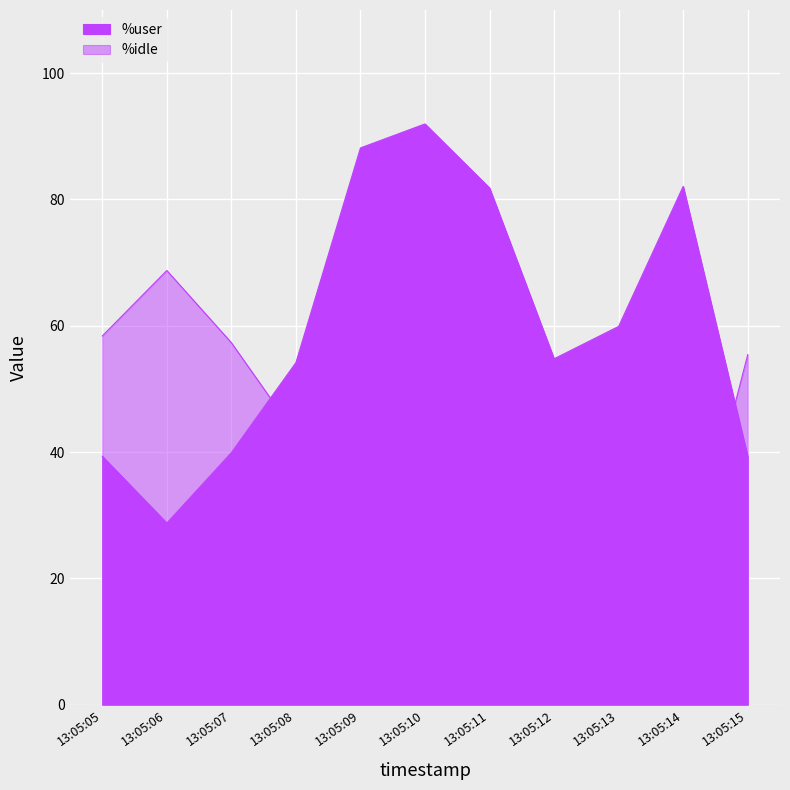

What is the difference between the maximum and minimum values in the %user series?

63.2